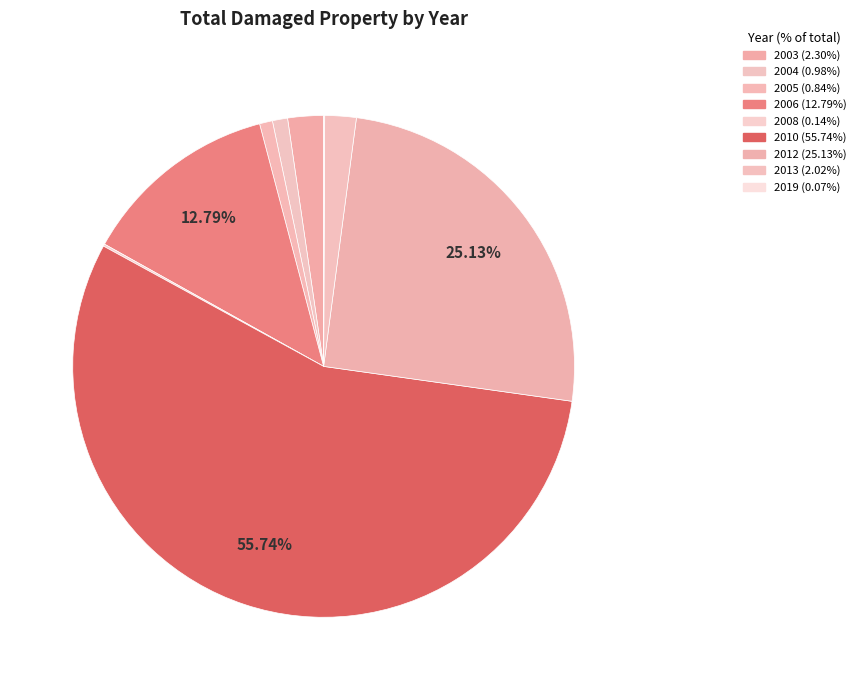

Between 2004 and 2005, which is larger?

2004